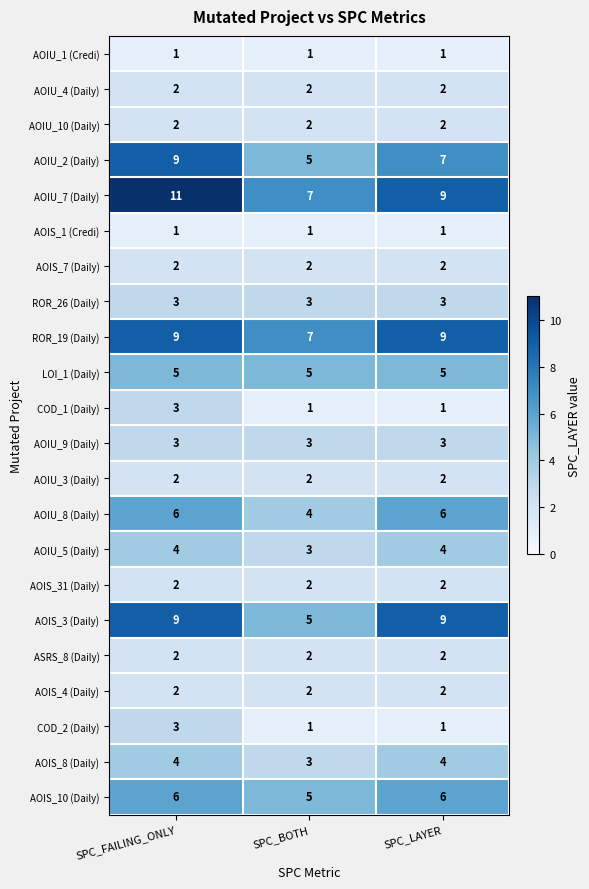

Between SPC_BOTH and SPC_LAYER, which series saw the biggest shift?

AOIS_3 (Daily)